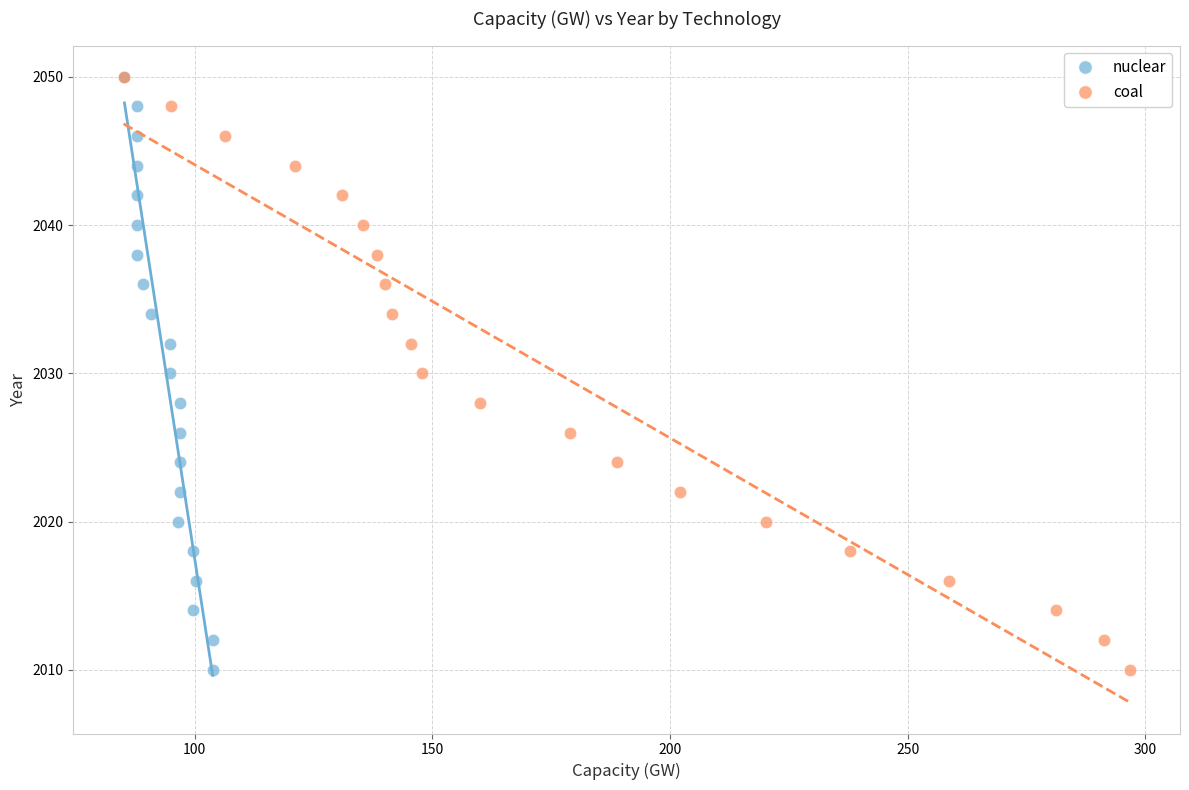

What are all the series names shown in the legend?

nuclear, coal